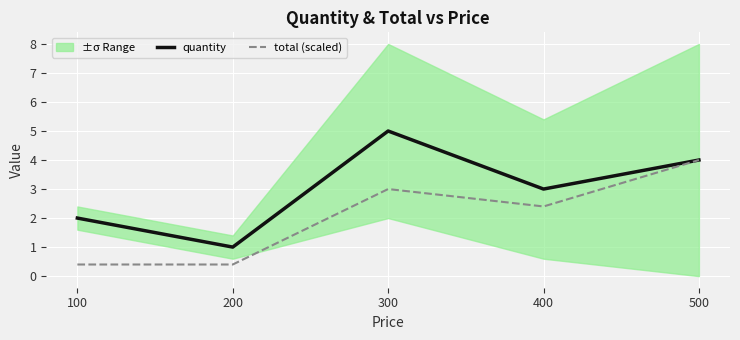

What is the smallest value displayed?

0.4